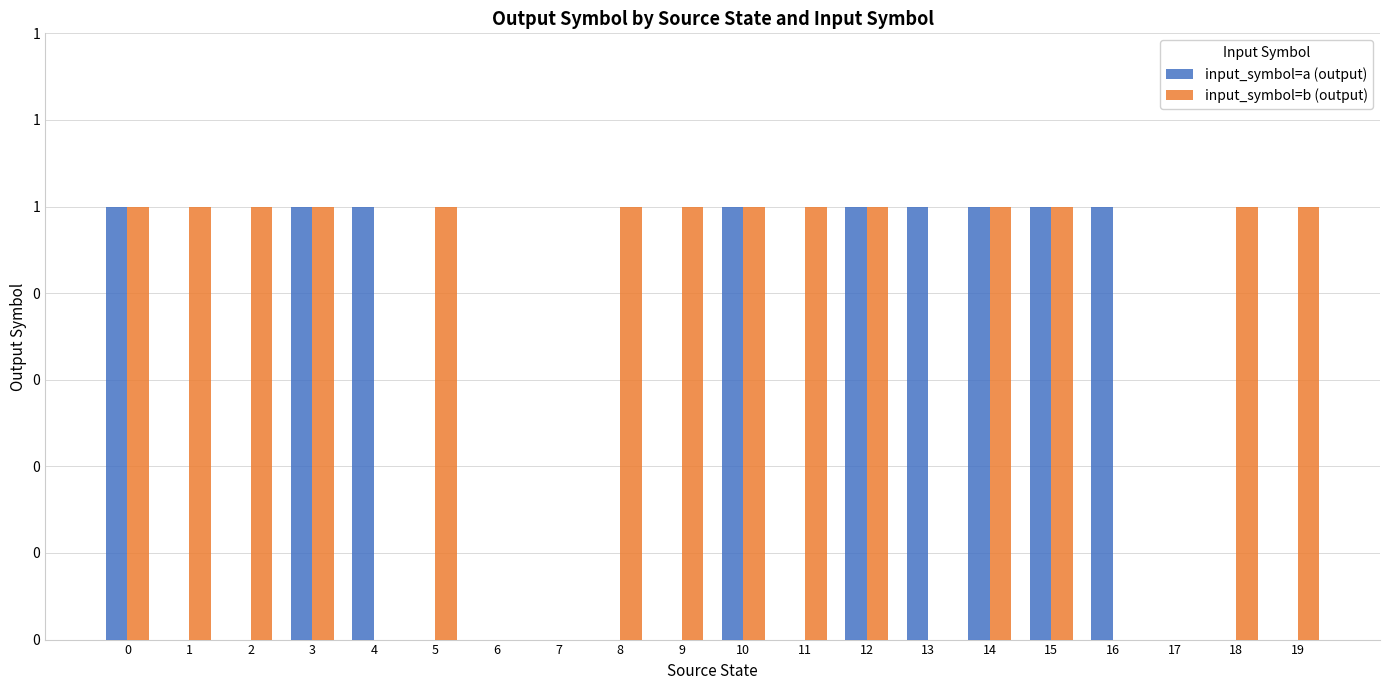

Count the input_symbol=a (output) values in the range 0 to 1.

20